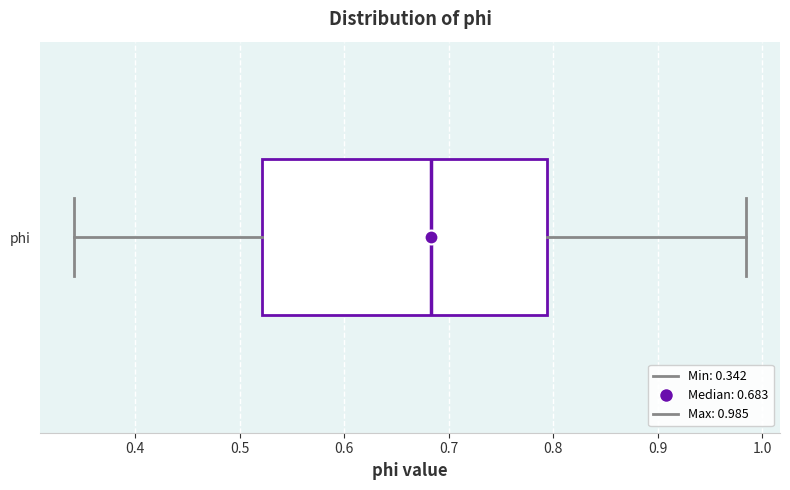

Transcribe this box plot: give where the median line is, the range the box spans, and where the two whiskers end, as read against the x-axis. The values are not printed on the chart, so give them approximately, as read against the axis.

median 0.68, box 0.52 to 0.79, whiskers 0.34 to 0.98